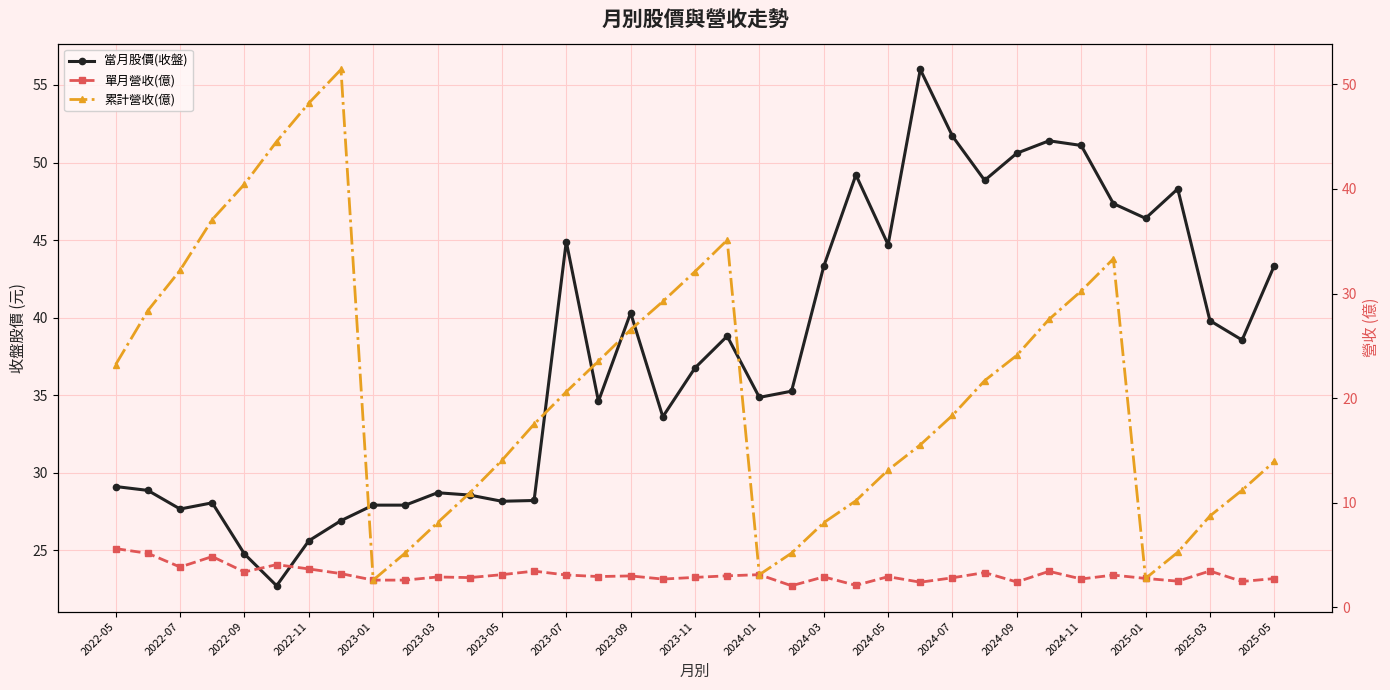

Between 2023-05 and 35, which is larger?

35